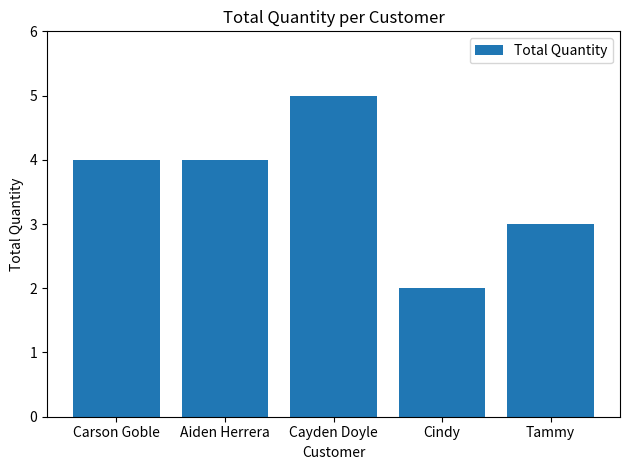

What is the sum of all values?

18